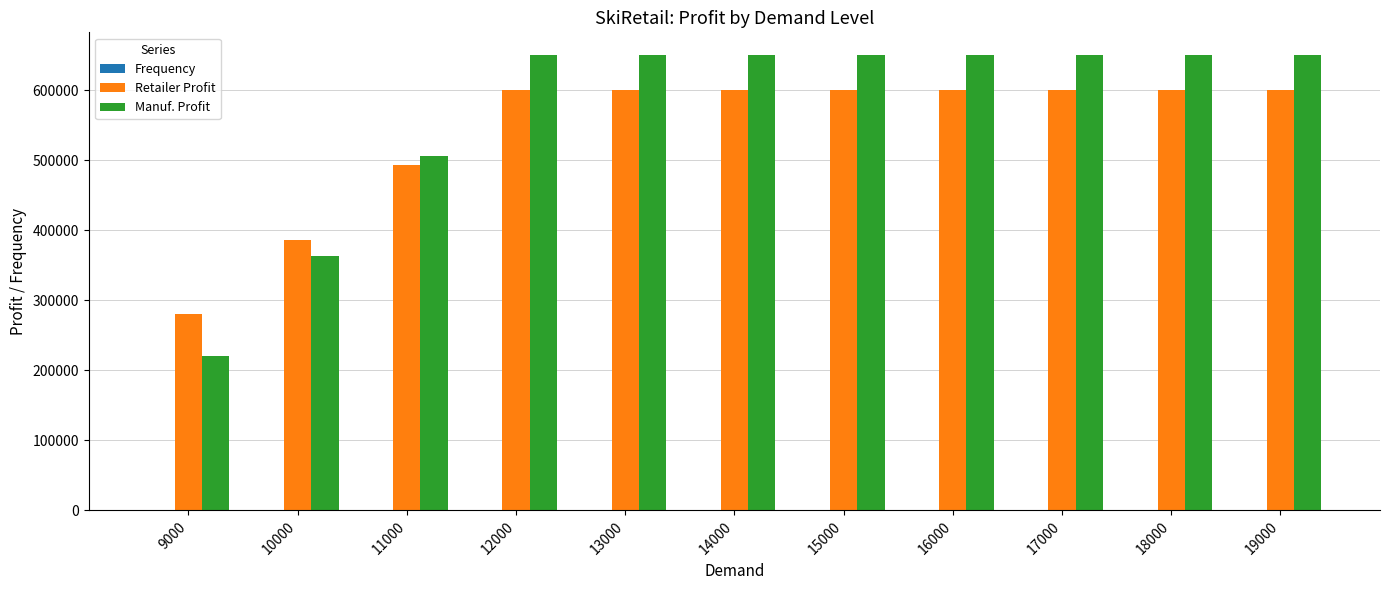

Read the Manuf. Profit value at 15000, to the nearest 100.

650000